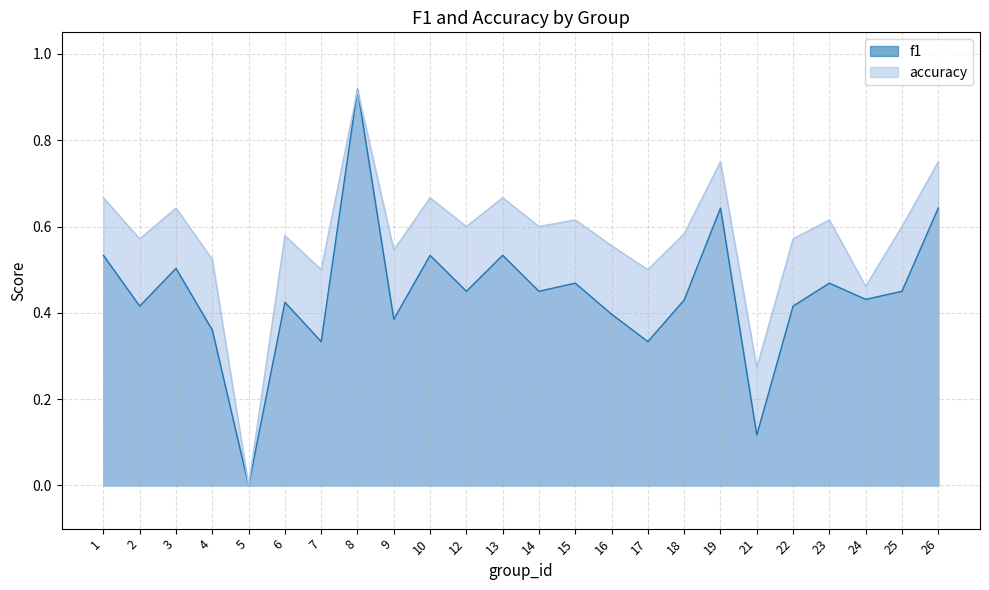

Which category has the highest value in the accuracy series?

8